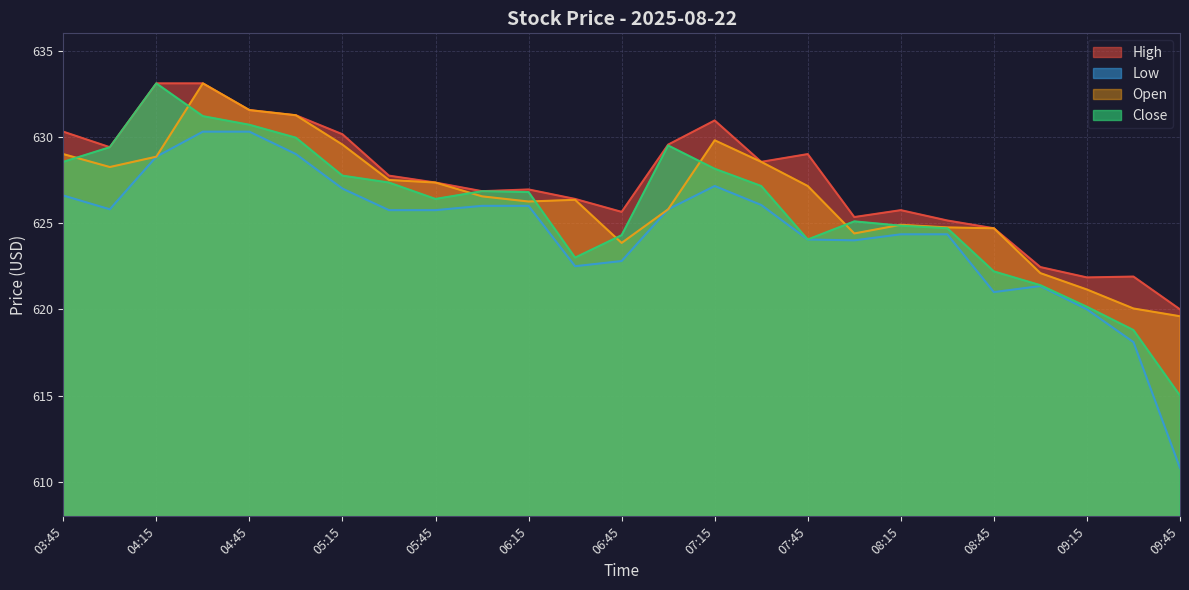

Between 08:30 and 09:30, which series saw the biggest shift?

Low